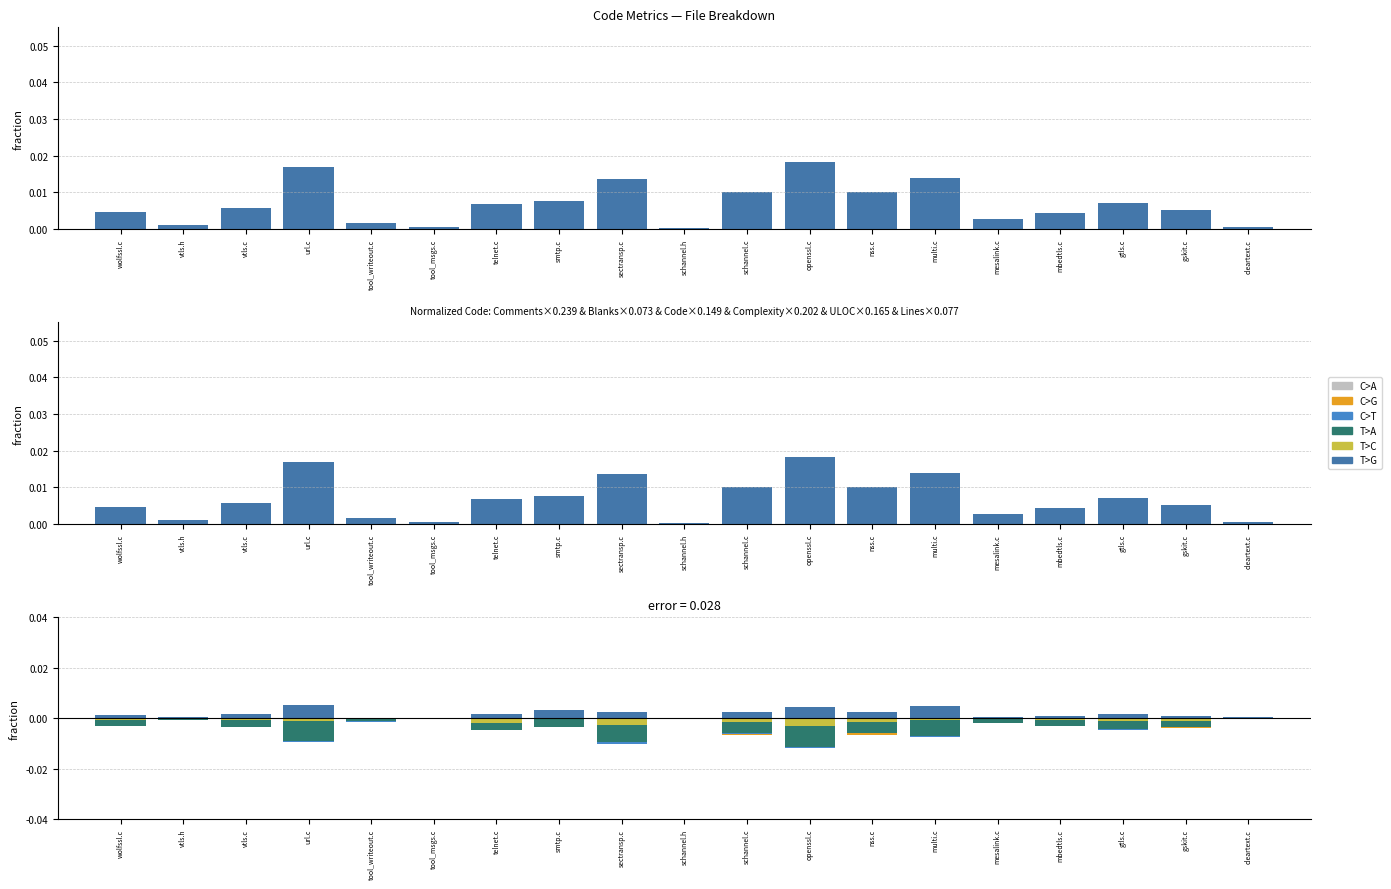

The T>C series shows -0.0 at gtls.c. True or false?

False